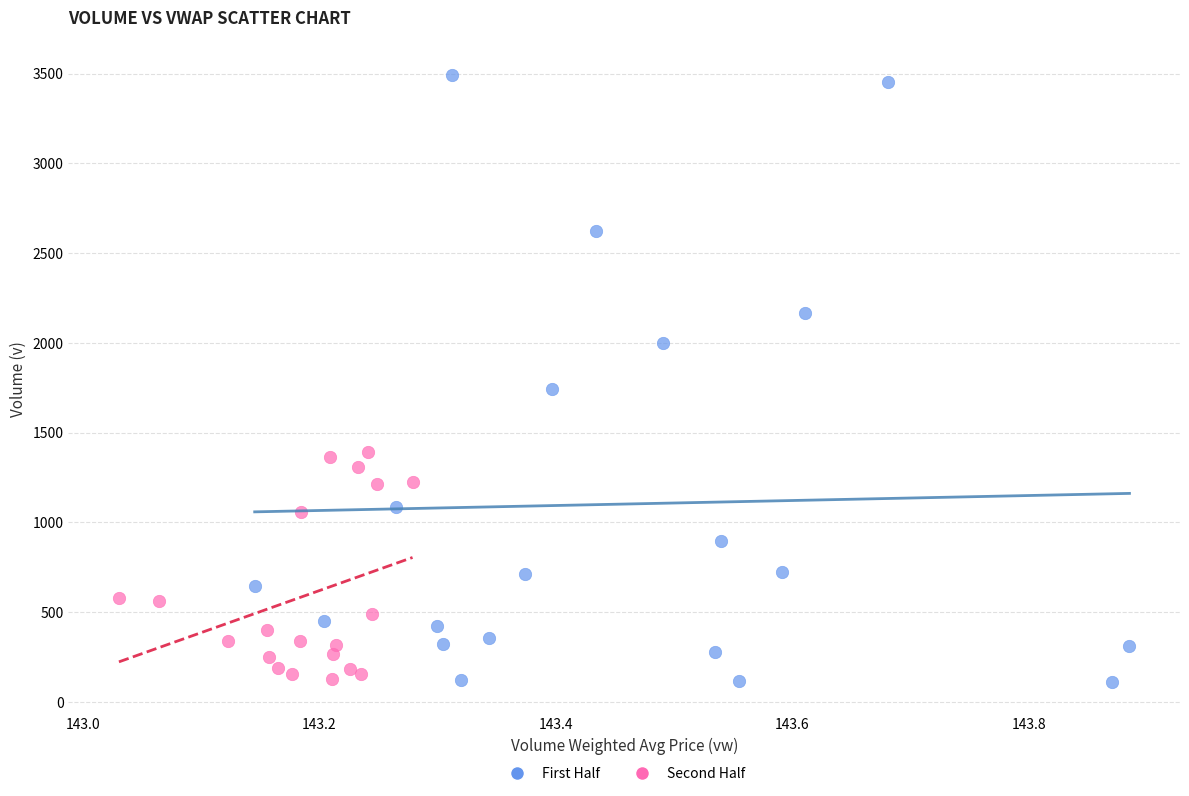

Which series has the largest Y range (max minus min)?

First Half